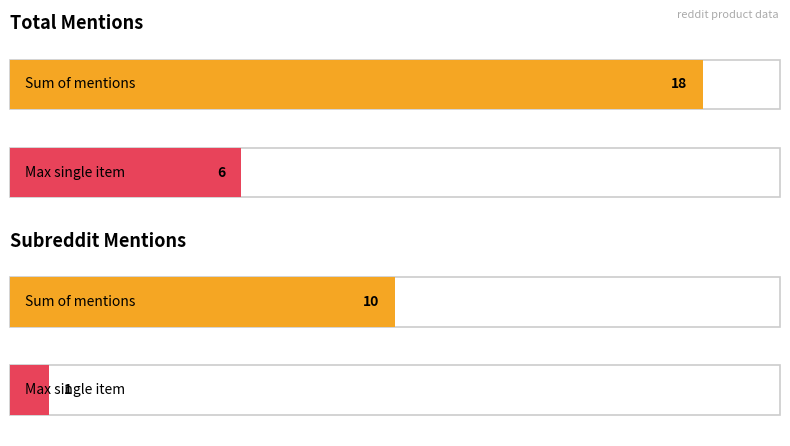

What is the sum of all total_mentions values?

18